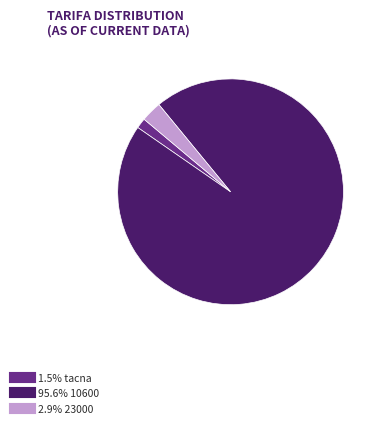

Is there any slice that represents more than half of the pie?

Yes